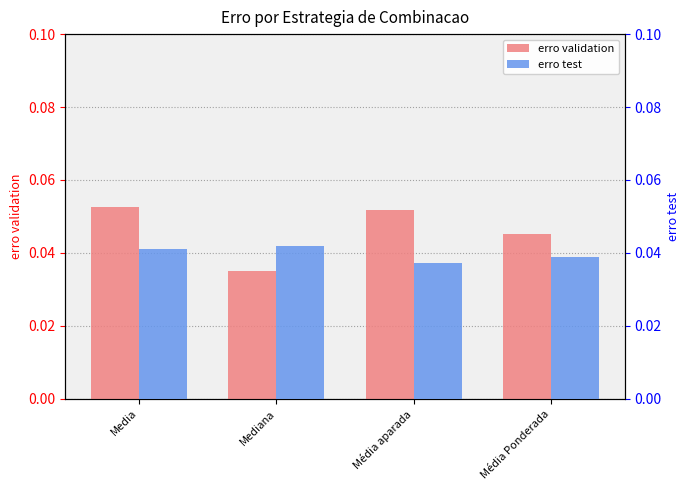

Rank the series at Média aparada from highest to lowest value.

erro validation, erro test